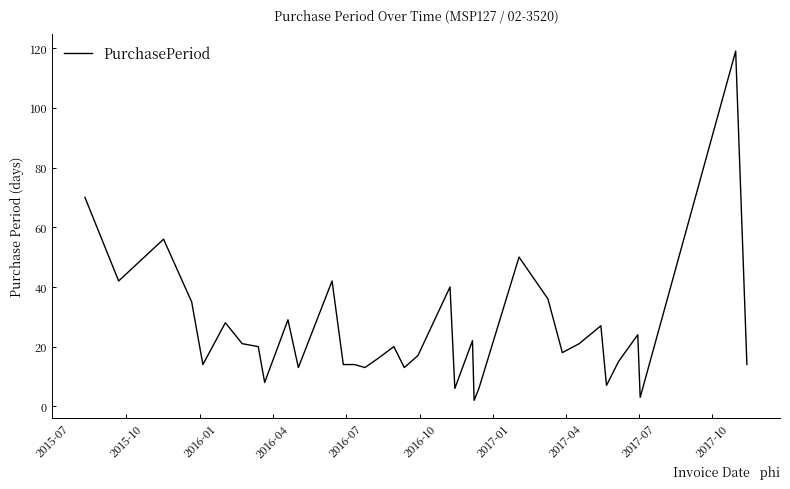

Reading left to right, extract all data points from this chart.

70	42	56	35	14	28	21	20	8	29	13	42	14	14	13	16	20	13	17	40	6	22	2	6	50	36	18	21	27	7	15	24	3	119	14